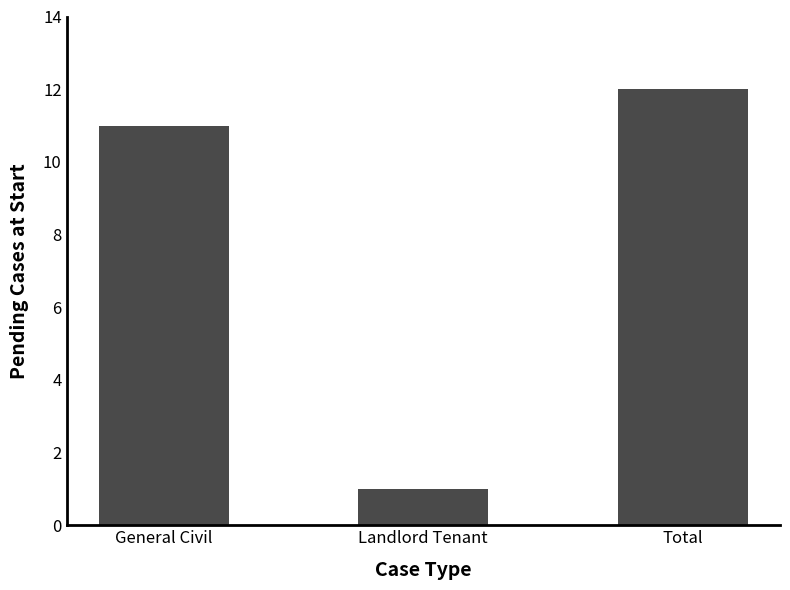

What position from the right is General Civil?

3